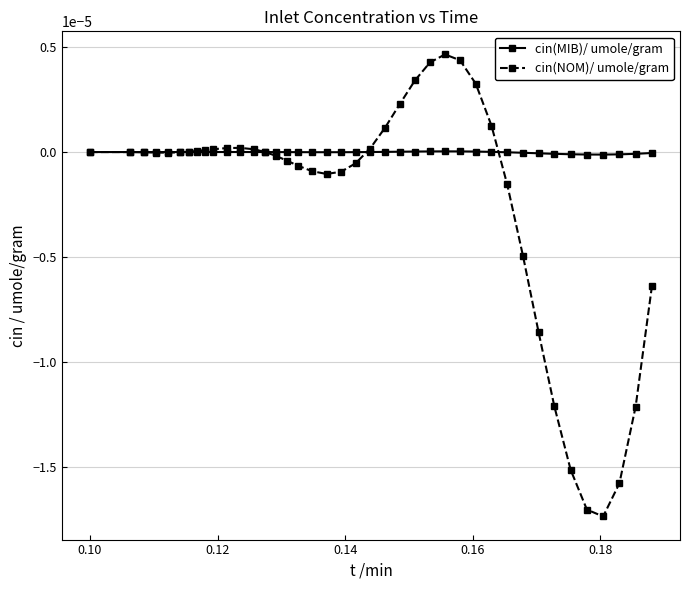

List the series in order of their peak value, lowest first.

cin(MIB)/ umole/gram, cin(NOM)/ umole/gram